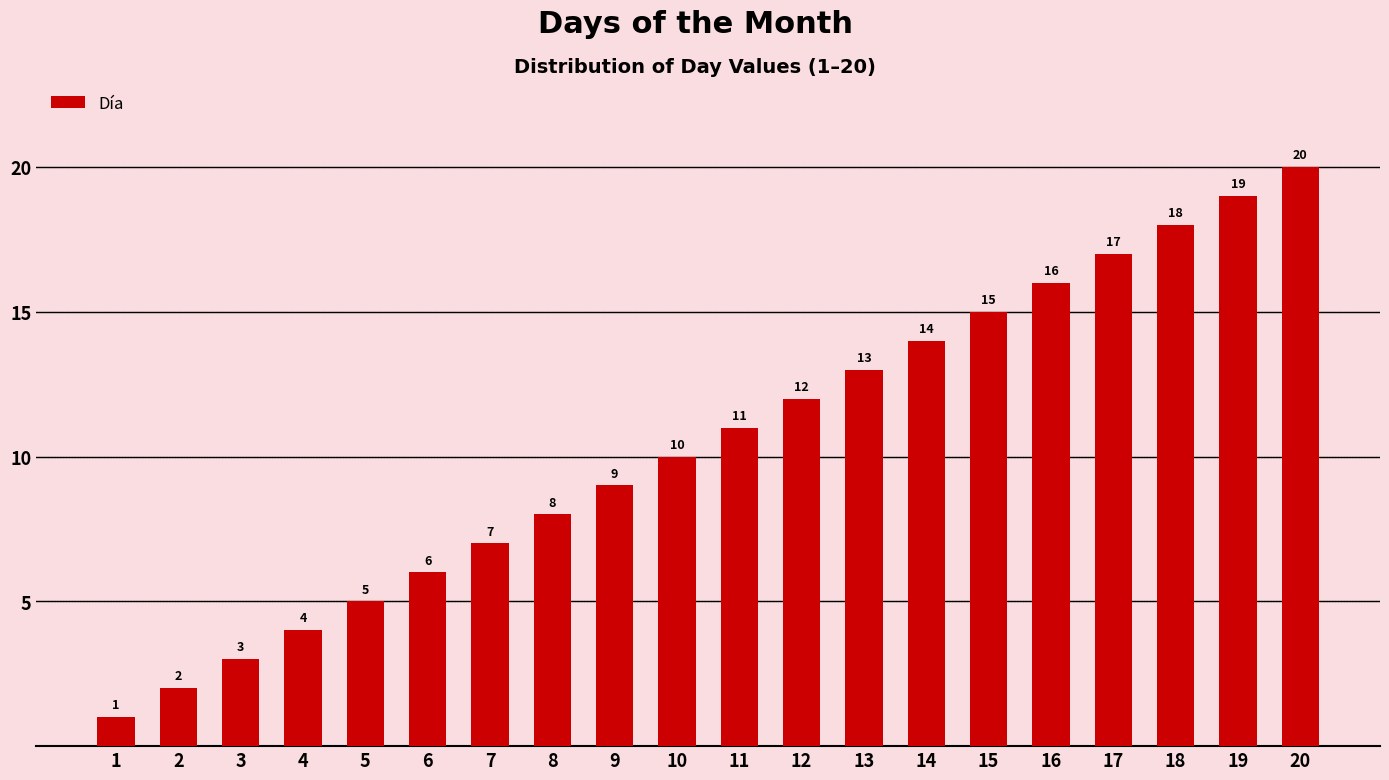

Which category has the highest value across all series?

20